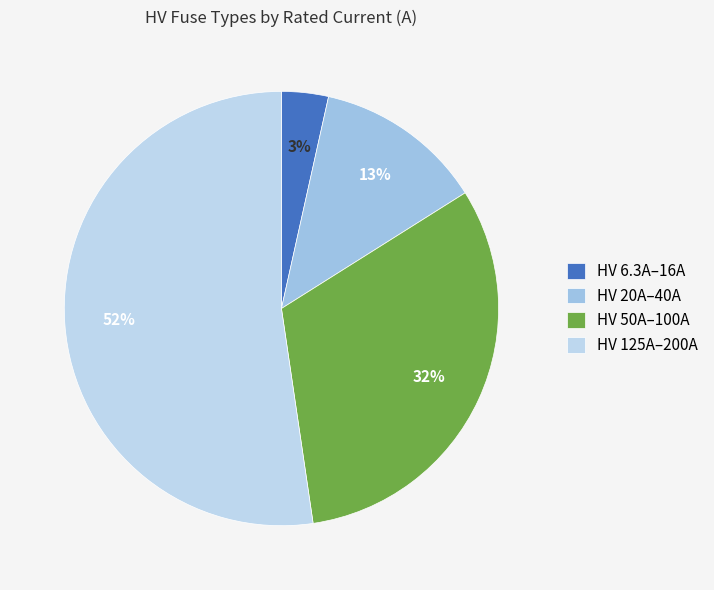

How many segments does this pie chart have?

4